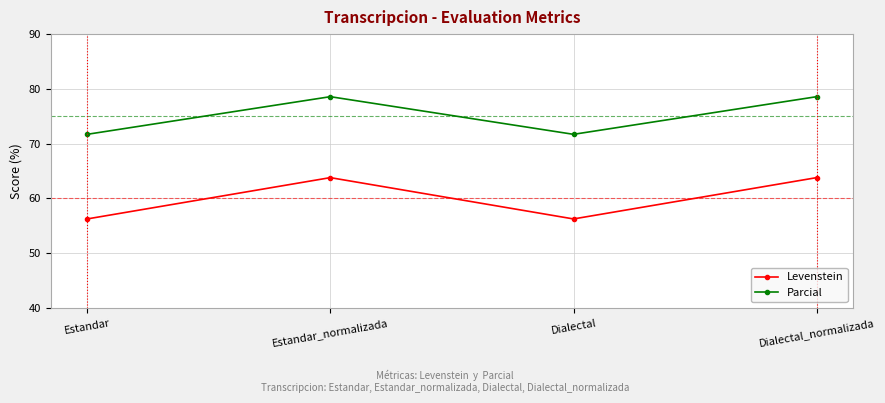

The Levenstein series shows 81.7 at Estandar. True or false?

False